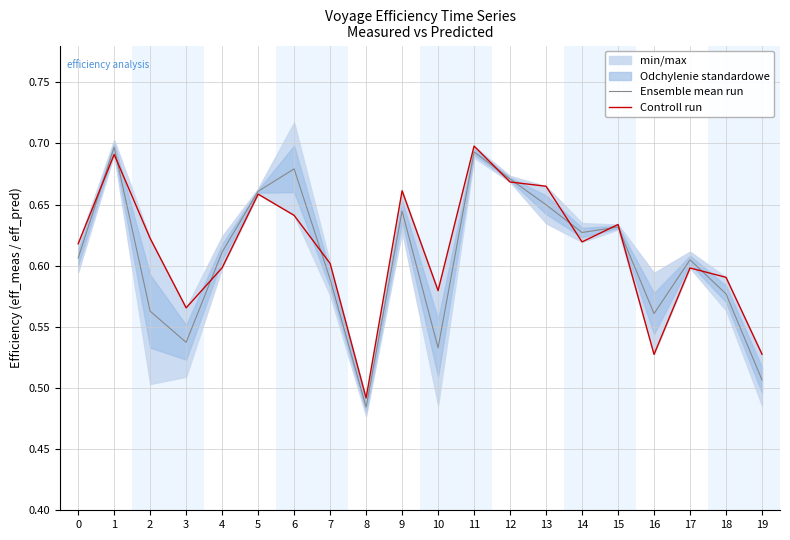

What is the average value of the Controll run series?

0.6